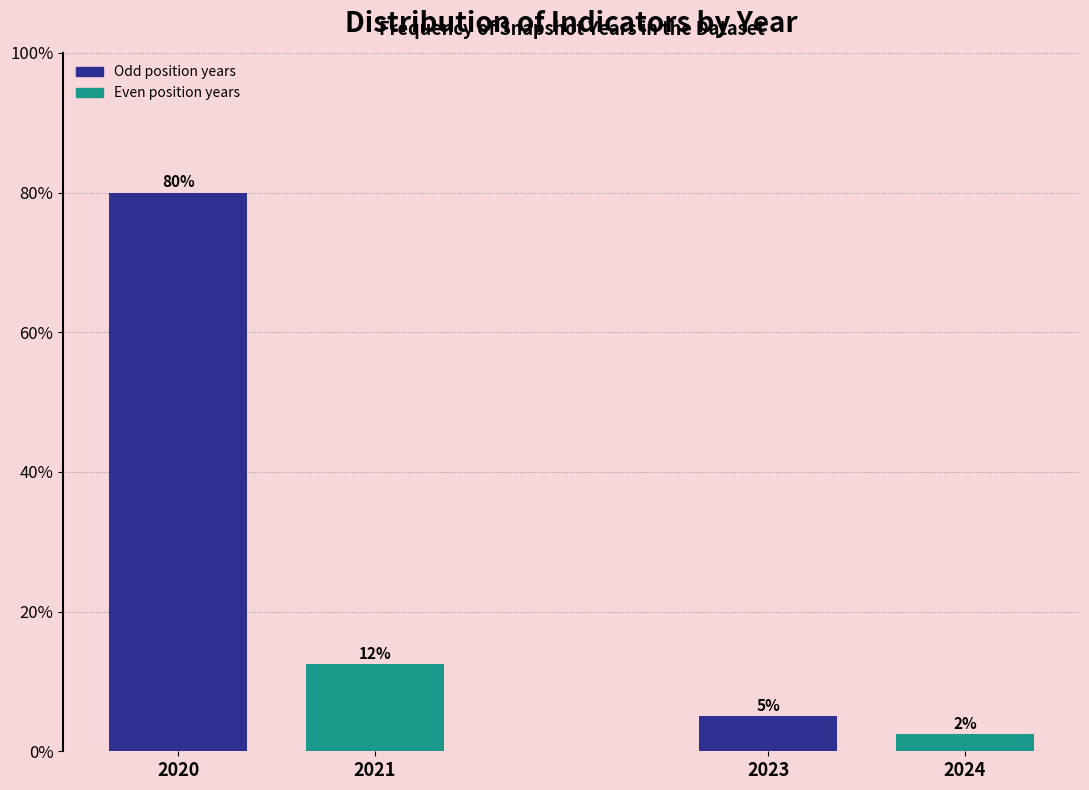

What is the difference between the maximum and second lowest values?

75.0